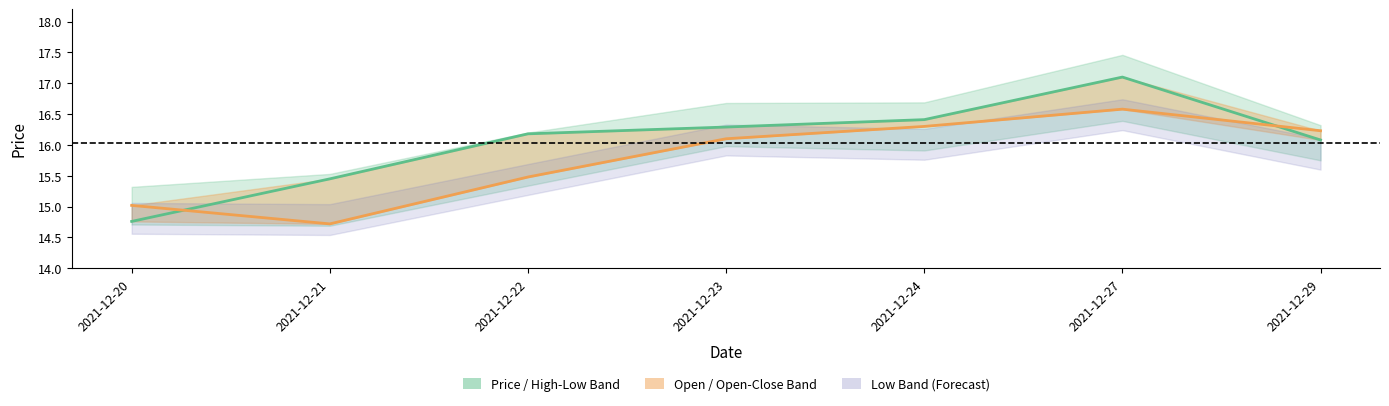

True or false: Open has more than 1 points higher than both neighbors.

False